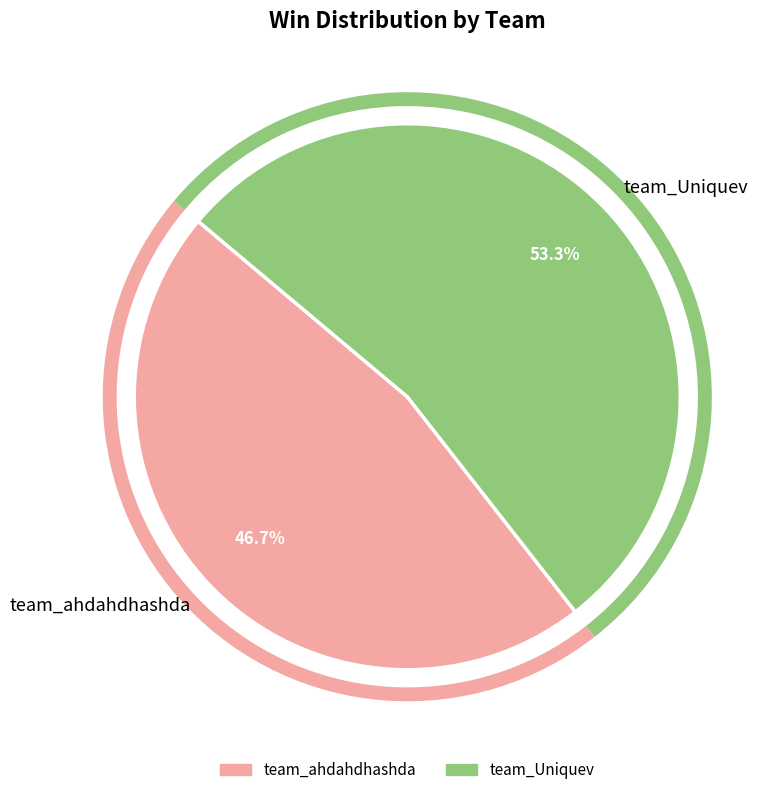

Count the number of slices in the pie.

2